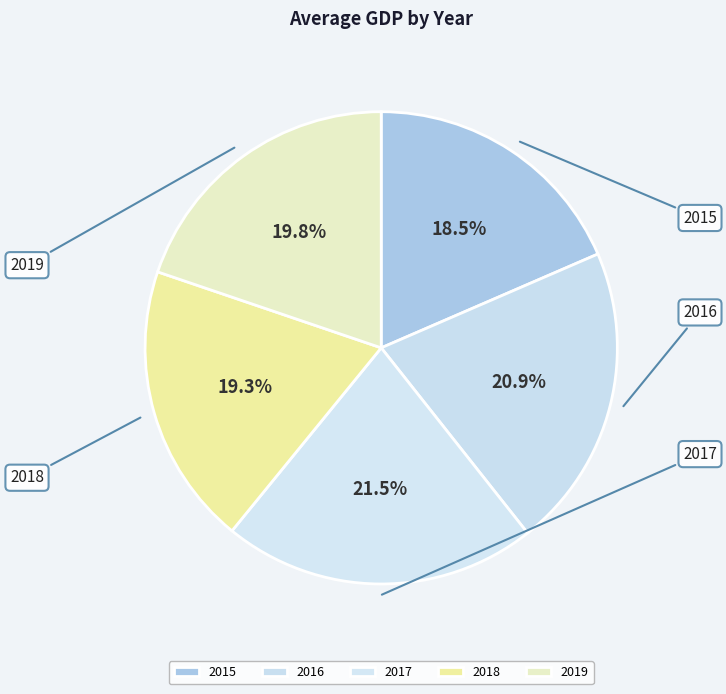

Which has a higher value, 2018 or 2016?

2016